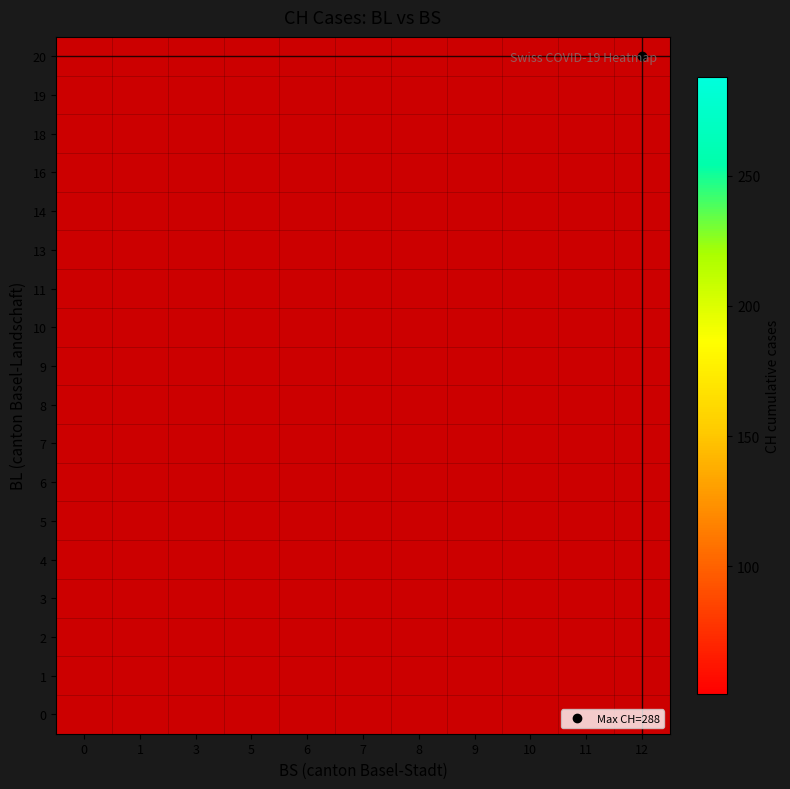

At how many categories does at least one series exceed 184?

2